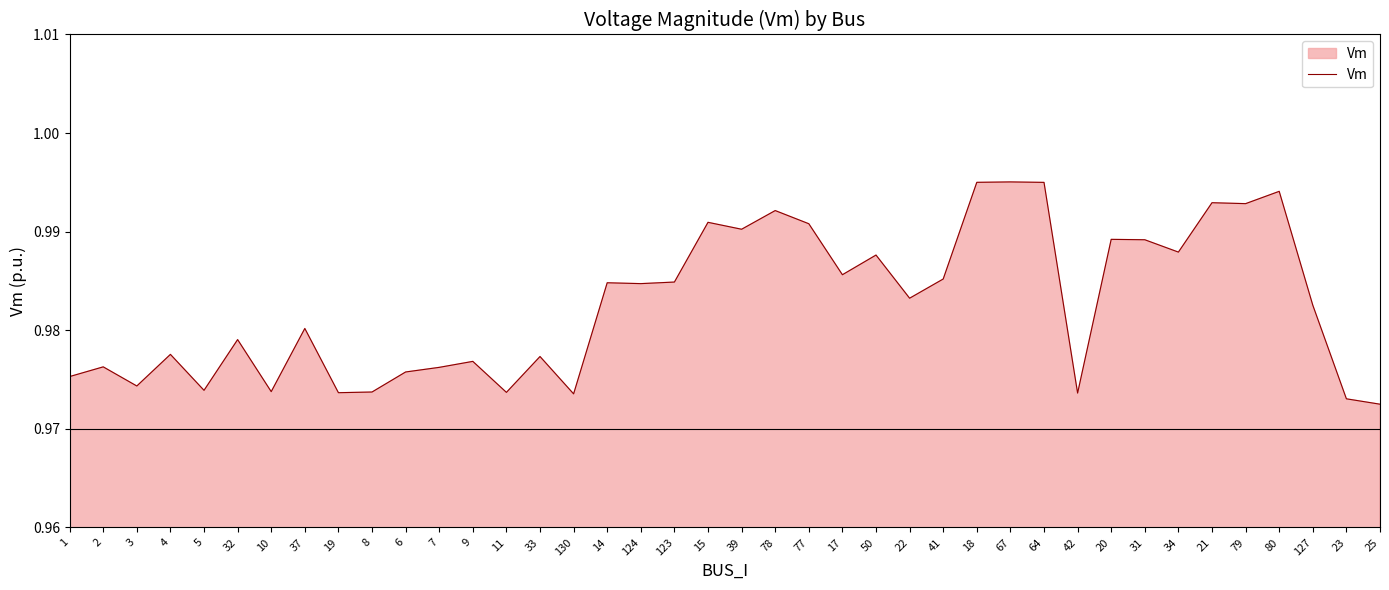

What position from the right is 18?

13